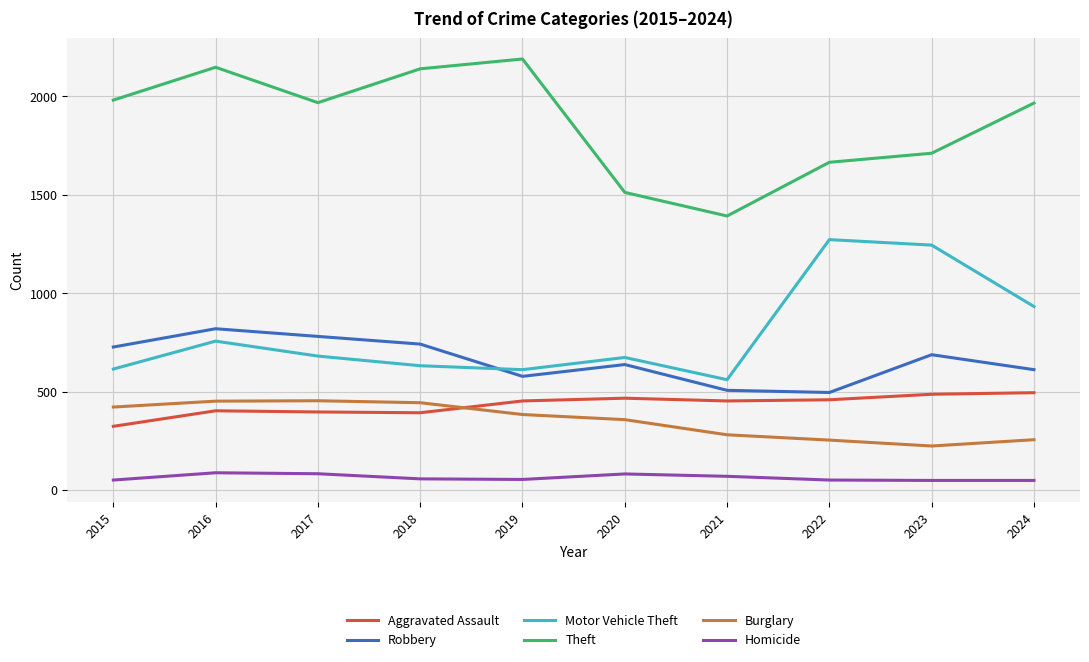

Which label corresponds to the largest value in the chart?

2019